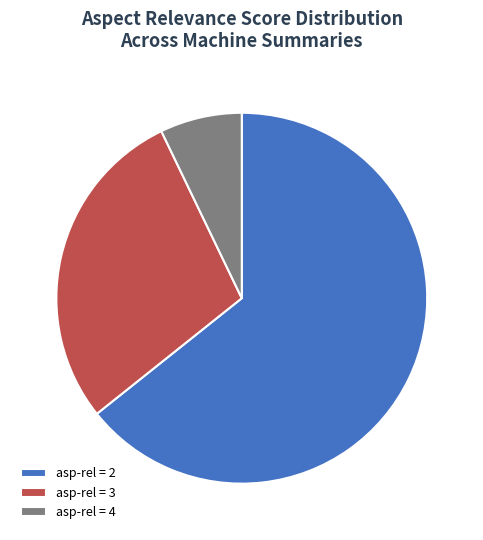

Which category has the smallest portion of the pie?

asp-rel = 4